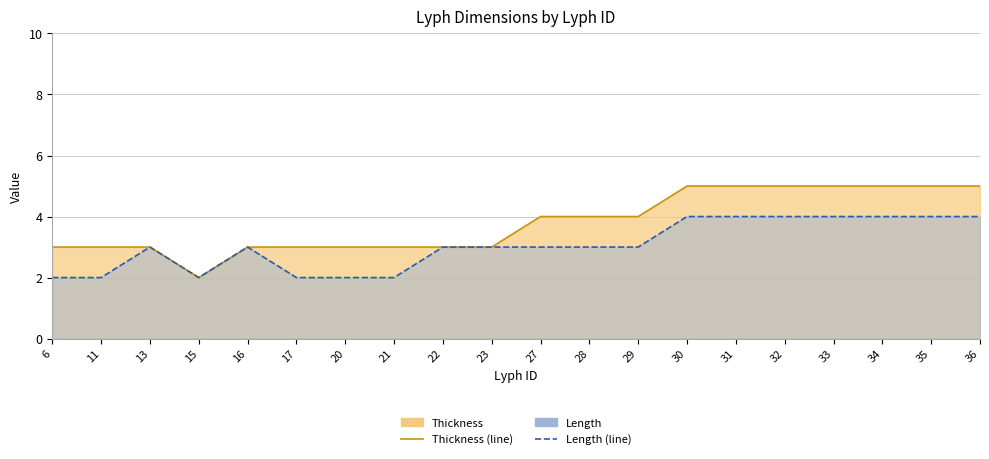

How many interior local peaks does the Length series have?

2